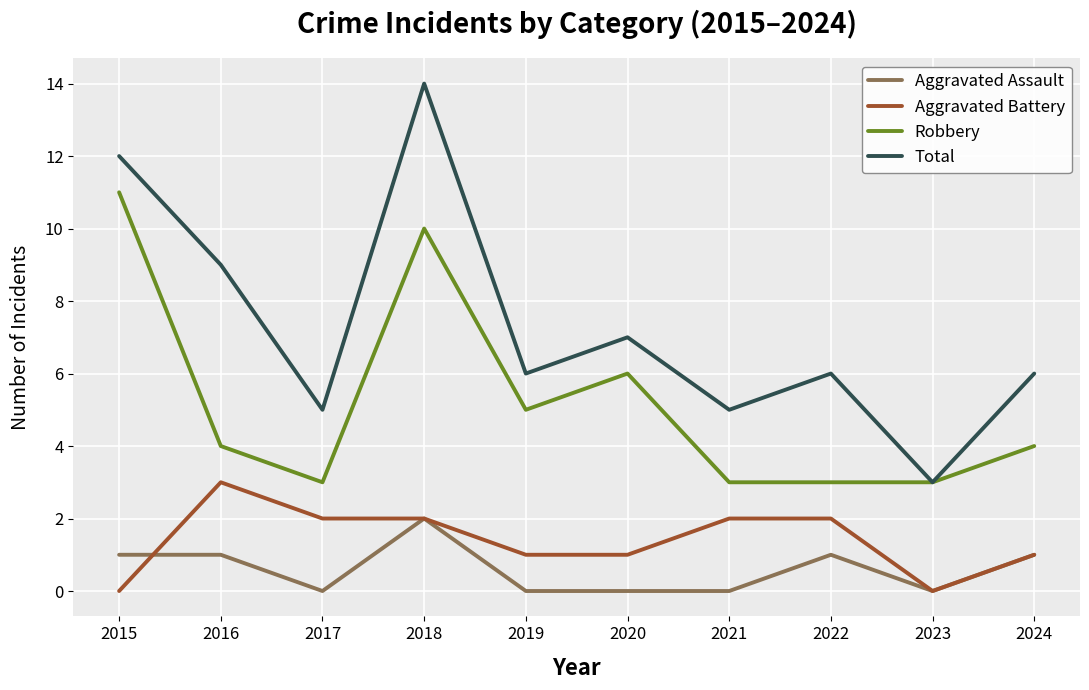

What is the total value across all series at 2016?

17